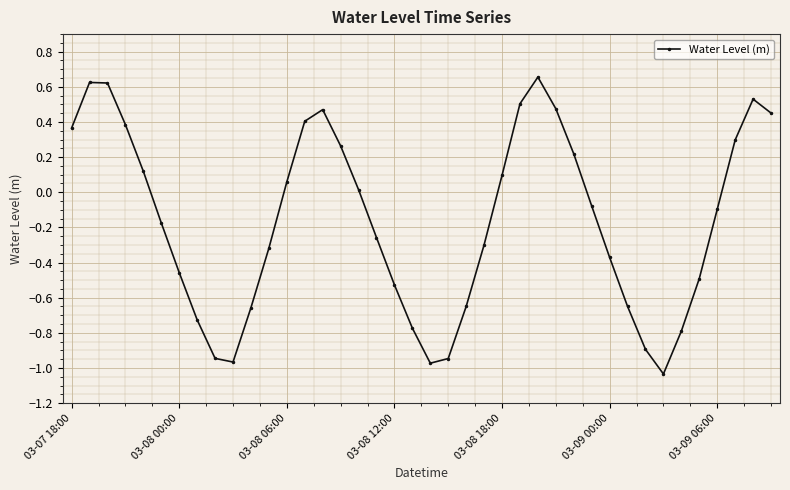

How many lines are shown in the chart?

1